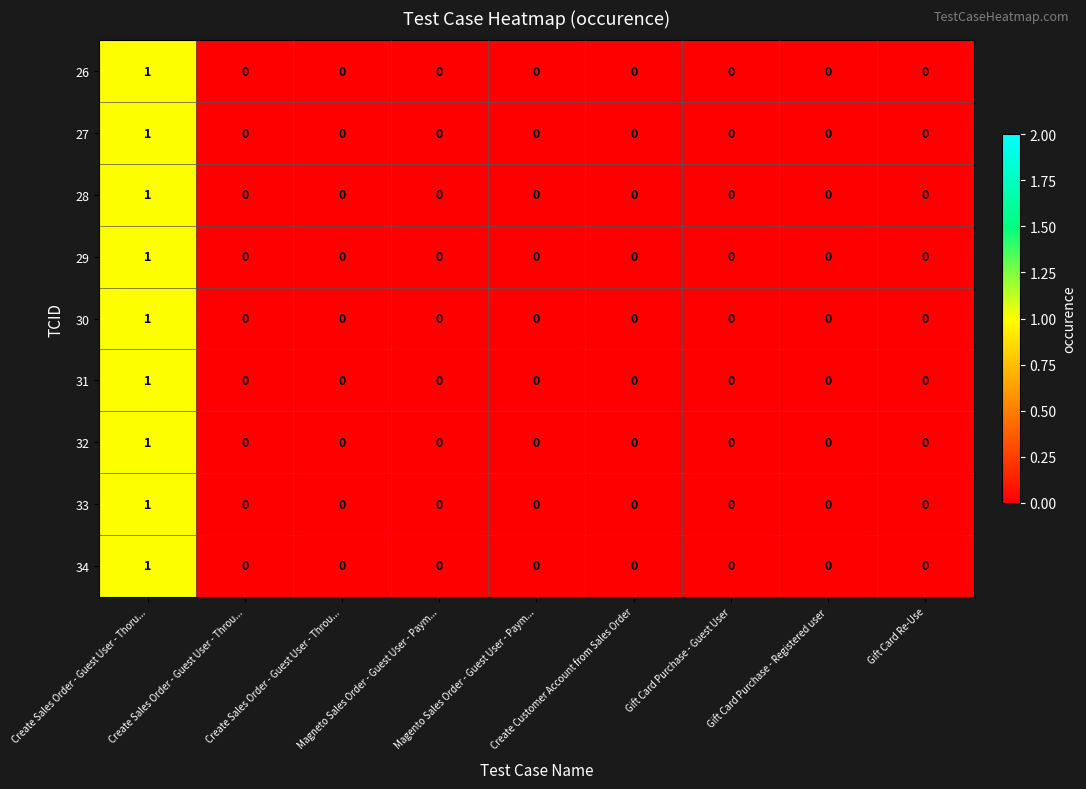

Reading right to left, list all the values displayed in this chart.

26: Gift Card Re-Use=0	Gift Card Purchase - Registered user=0	Gift Card Purchase - Guest User=0	Create Customer Account from Sales Order=0	Magento Sales Order - Guest User - Paym...=0	Magneto Sales Order - Guest User - Paym...=0	Create Sales Order - Guest User - Throu...=0	Create Sales Order - Guest User - Throu...=0	Create Sales Order - Guest User - Thoru...=1
27: Gift Card Re-Use=0	Gift Card Purchase - Registered user=0	Gift Card Purchase - Guest User=0	Create Customer Account from Sales Order=0	Magento Sales Order - Guest User - Paym...=0	Magneto Sales Order - Guest User - Paym...=0	Create Sales Order - Guest User - Throu...=0	Create Sales Order - Guest User - Throu...=0	Create Sales Order - Guest User - Thoru...=1
28: Gift Card Re-Use=0	Gift Card Purchase - Registered user=0	Gift Card Purchase - Guest User=0	Create Customer Account from Sales Order=0	Magento Sales Order - Guest User - Paym...=0	Magneto Sales Order - Guest User - Paym...=0	Create Sales Order - Guest User - Throu...=0	Create Sales Order - Guest User - Throu...=0	Create Sales Order - Guest User - Thoru...=1
29: Gift Card Re-Use=0	Gift Card Purchase - Registered user=0	Gift Card Purchase - Guest User=0	Create Customer Account from Sales Order=0	Magento Sales Order - Guest User - Paym...=0	Magneto Sales Order - Guest User - Paym...=0	Create Sales Order - Guest User - Throu...=0	Create Sales Order - Guest User - Throu...=0	Create Sales Order - Guest User - Thoru...=1
30: Gift Card Re-Use=0	Gift Card Purchase - Registered user=0	Gift Card Purchase - Guest User=0	Create Customer Account from Sales Order=0	Magento Sales Order - Guest User - Paym...=0	Magneto Sales Order - Guest User - Paym...=0	Create Sales Order - Guest User - Throu...=0	Create Sales Order - Guest User - Throu...=0	Create Sales Order - Guest User - Thoru...=1
31: Gift Card Re-Use=0	Gift Card Purchase - Registered user=0	Gift Card Purchase - Guest User=0	Create Customer Account from Sales Order=0	Magento Sales Order - Guest User - Paym...=0	Magneto Sales Order - Guest User - Paym...=0	Create Sales Order - Guest User - Throu...=0	Create Sales Order - Guest User - Throu...=0	Create Sales Order - Guest User - Thoru...=1
32: Gift Card Re-Use=0	Gift Card Purchase - Registered user=0	Gift Card Purchase - Guest User=0	Create Customer Account from Sales Order=0	Magento Sales Order - Guest User - Paym...=0	Magneto Sales Order - Guest User - Paym...=0	Create Sales Order - Guest User - Throu...=0	Create Sales Order - Guest User - Throu...=0	Create Sales Order - Guest User - Thoru...=1
33: Gift Card Re-Use=0	Gift Card Purchase - Registered user=0	Gift Card Purchase - Guest User=0	Create Customer Account from Sales Order=0	Magento Sales Order - Guest User - Paym...=0	Magneto Sales Order - Guest User - Paym...=0	Create Sales Order - Guest User - Throu...=0	Create Sales Order - Guest User - Throu...=0	Create Sales Order - Guest User - Thoru...=1
34: Gift Card Re-Use=0	Gift Card Purchase - Registered user=0	Gift Card Purchase - Guest User=0	Create Customer Account from Sales Order=0	Magento Sales Order - Guest User - Paym...=0	Magneto Sales Order - Guest User - Paym...=0	Create Sales Order - Guest User - Throu...=0	Create Sales Order - Guest User - Throu...=0	Create Sales Order - Guest User - Thoru...=1